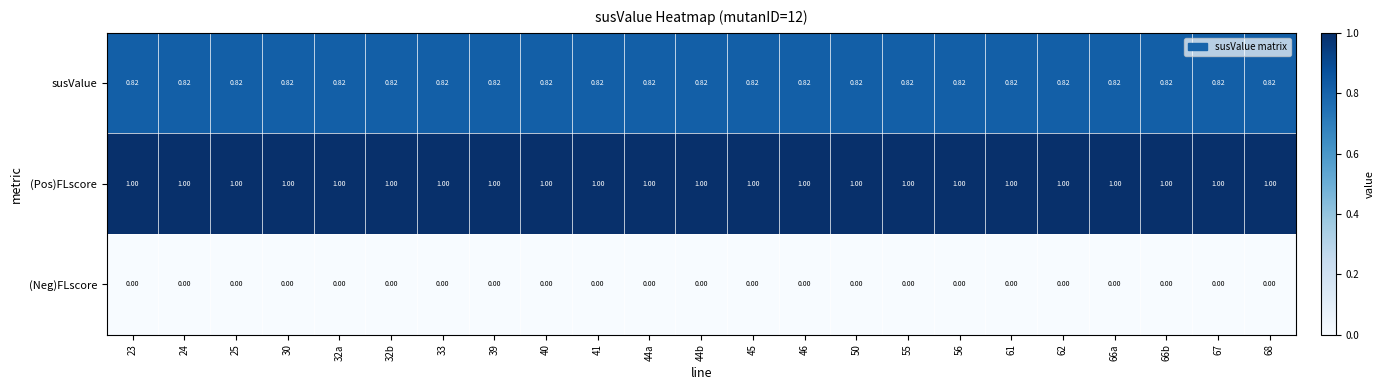

Rank the series at 32a from highest to lowest value.

(Pos)FLscore, susValue, (Neg)FLscore